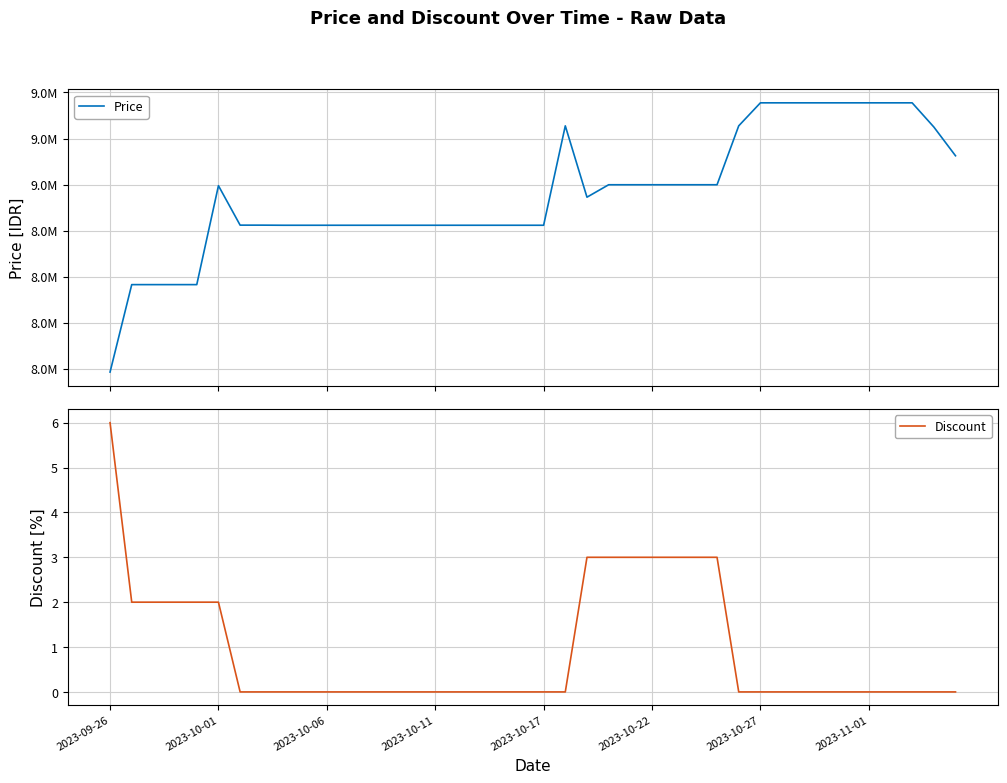

At which label does Discount reach its peak?

2023-09-26